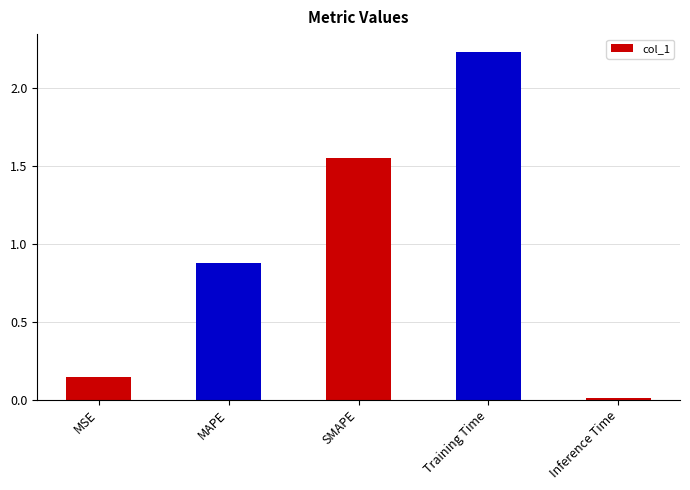

Does the chart contain stacked bars?

No